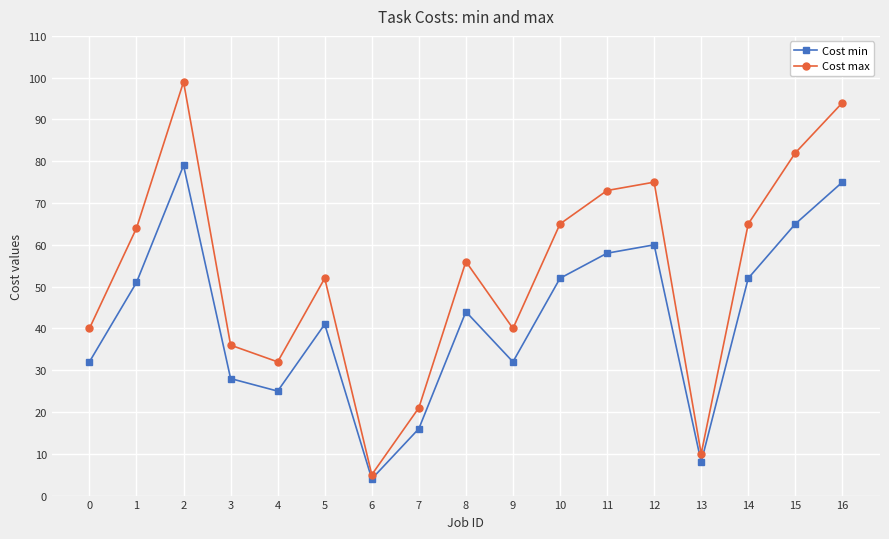

What is the total value across all series at 10?

117